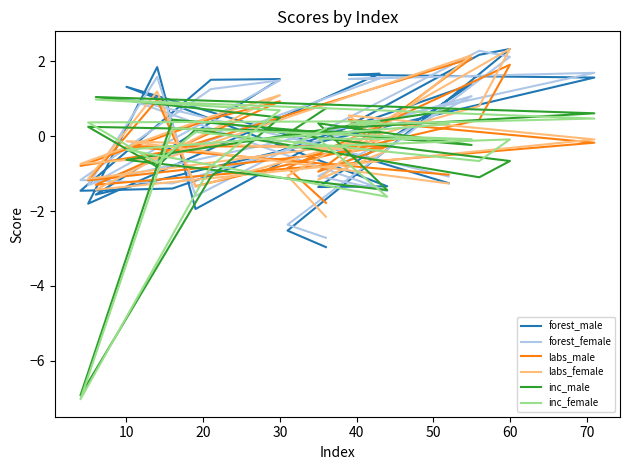

List the series in order of their peak value, highest first.

labs_female, forest_male, forest_female, labs_male, inc_male, inc_female